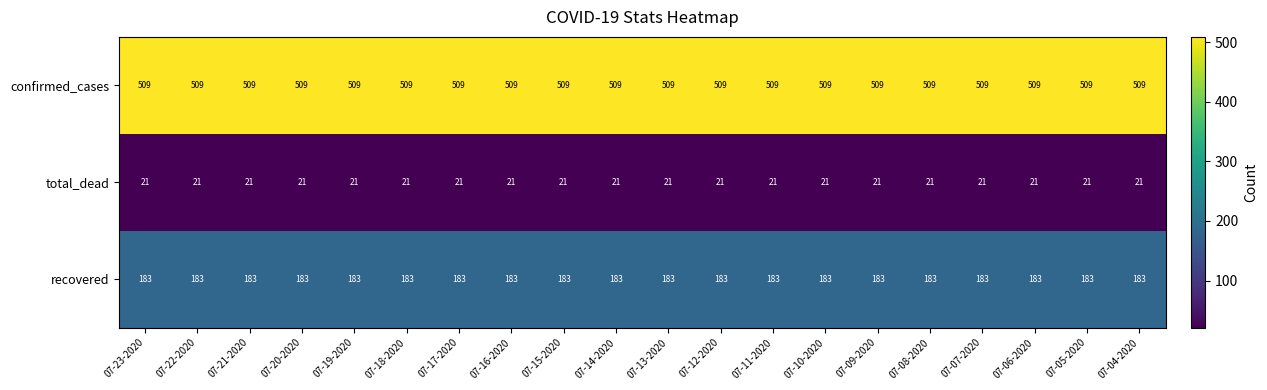

List the series in order of their overall mean, highest first.

confirmed_cases, recovered, total_dead